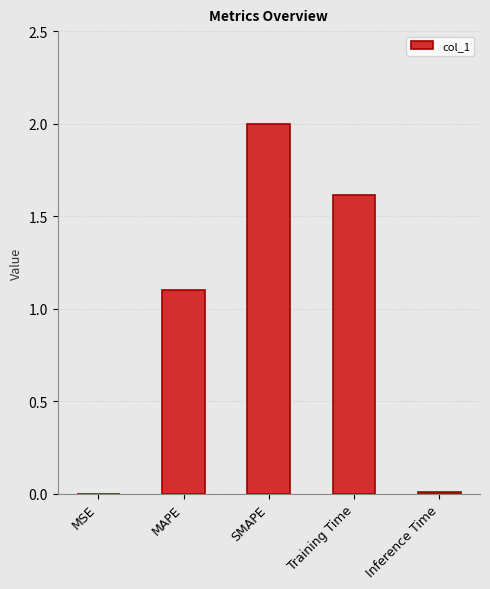

The chart shows a value of 2.0 at SMAPE. True or false?

True